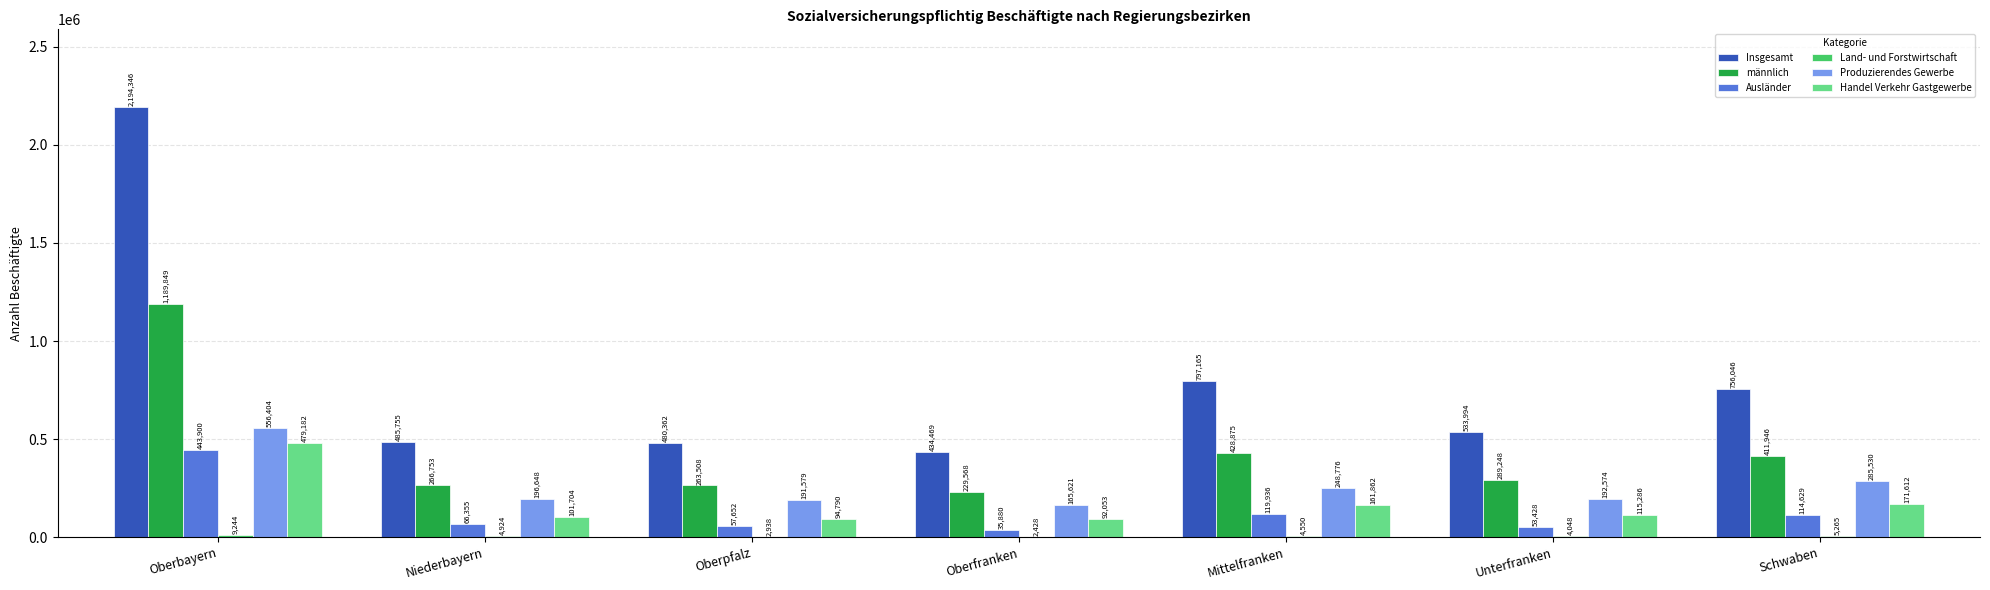

Which series changed the most between Oberpfalz and Unterfranken?

Insgesamt